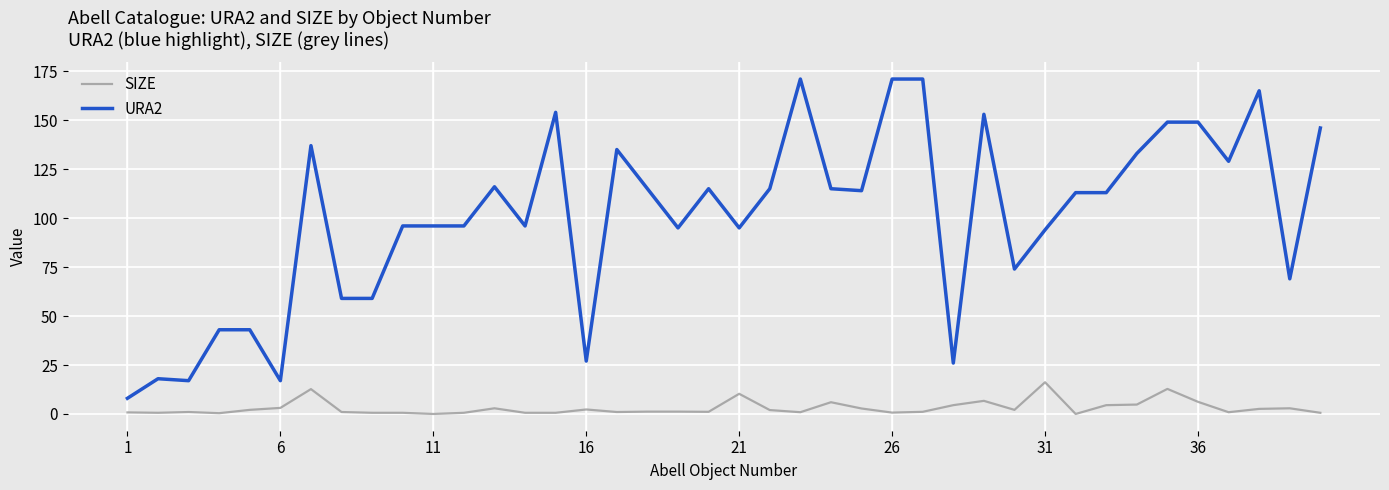

Rank the series by their average value, from highest to lowest.

URA2, SIZE